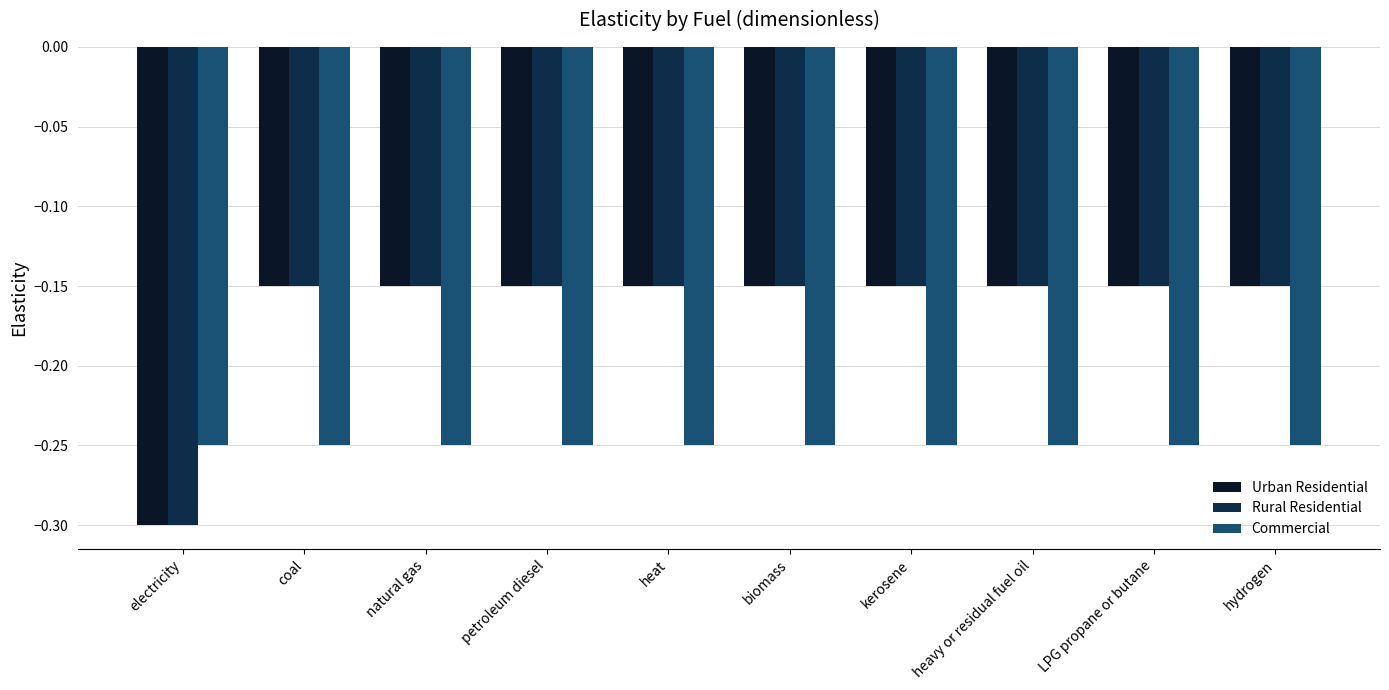

Is the value of Commercial at electricity greater than the value of Rural Residential at hydrogen?

No